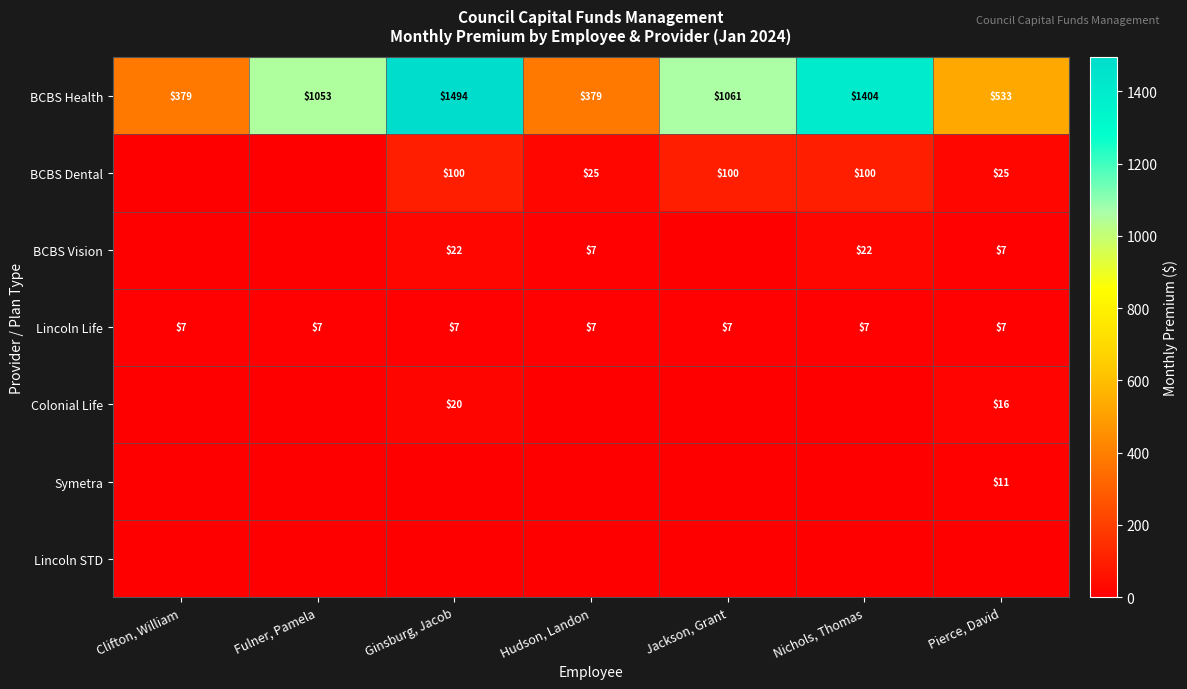

What is the sum of the Lincoln Life values at Fulner, Pamela and Pierce, David?

14